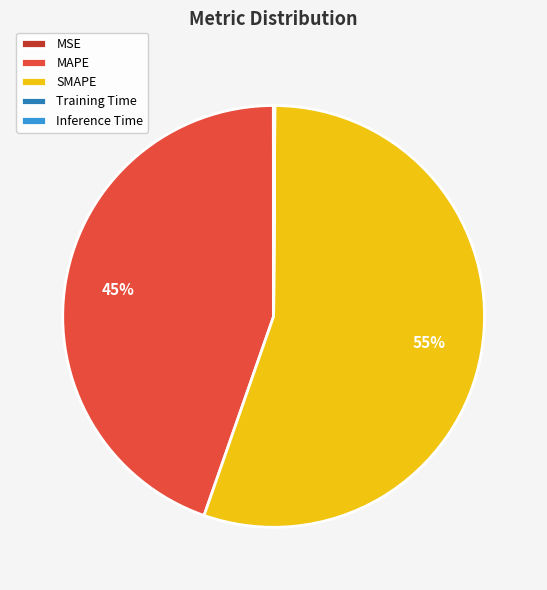

To the nearest percent, what is the average slice percentage?

20%